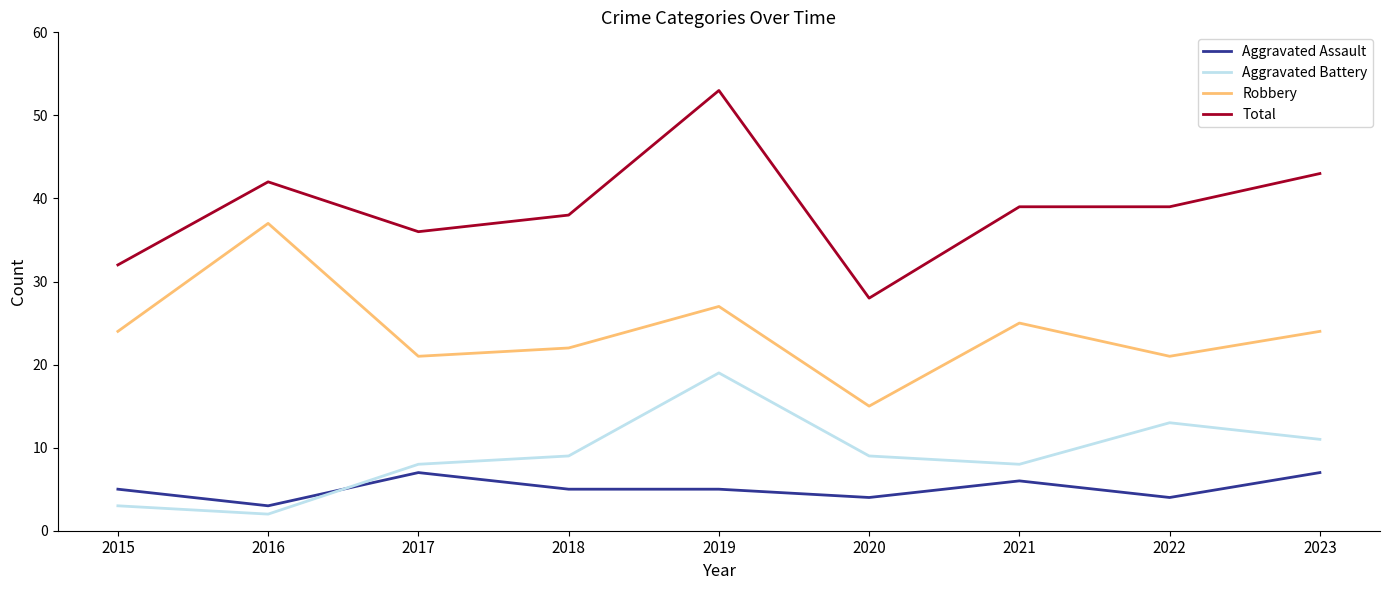

Reading left to right, extract all data points from this chart.

Aggravated Assault: 5	3	7	5	5	4	6	4	7
Aggravated Battery: 3	2	8	9	19	9	8	13	11
Robbery: 24	37	21	22	27	15	25	21	24
Total: 32	42	36	38	53	28	39	39	43